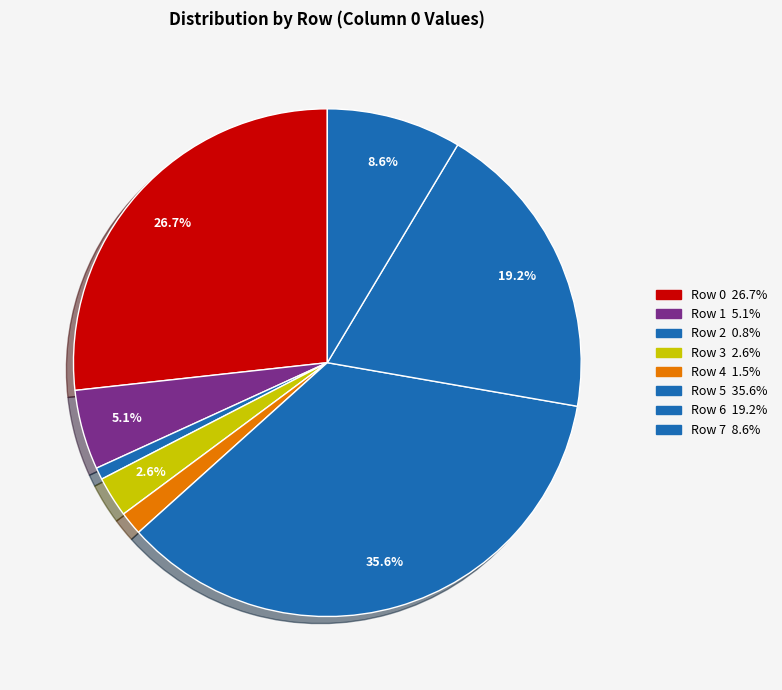

Is the sum of Row 1 and Row 2 greater than half?

No